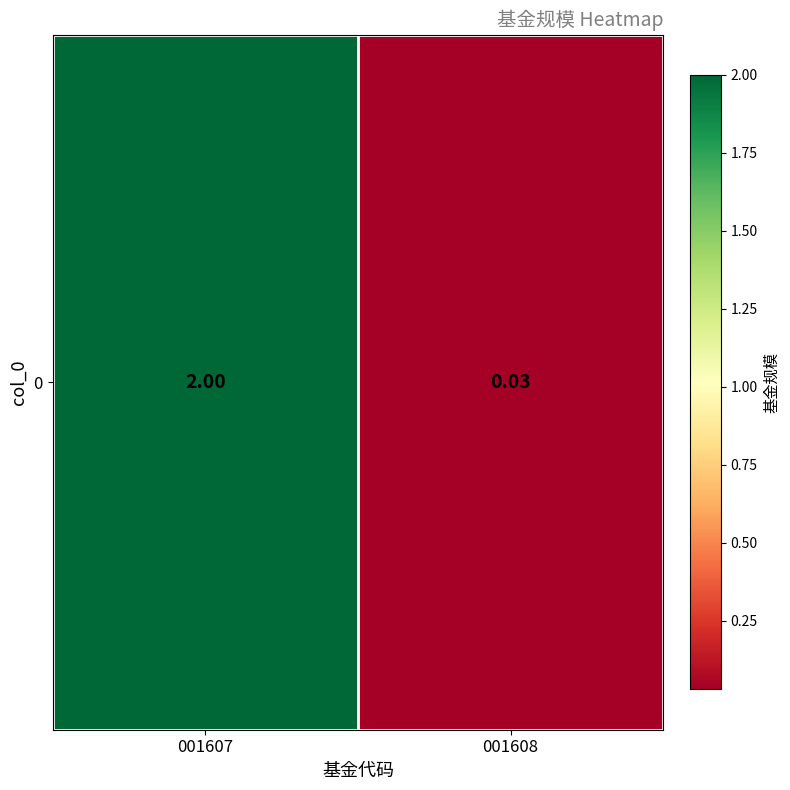

True or false: the data shows 0.9 at 001607.

False